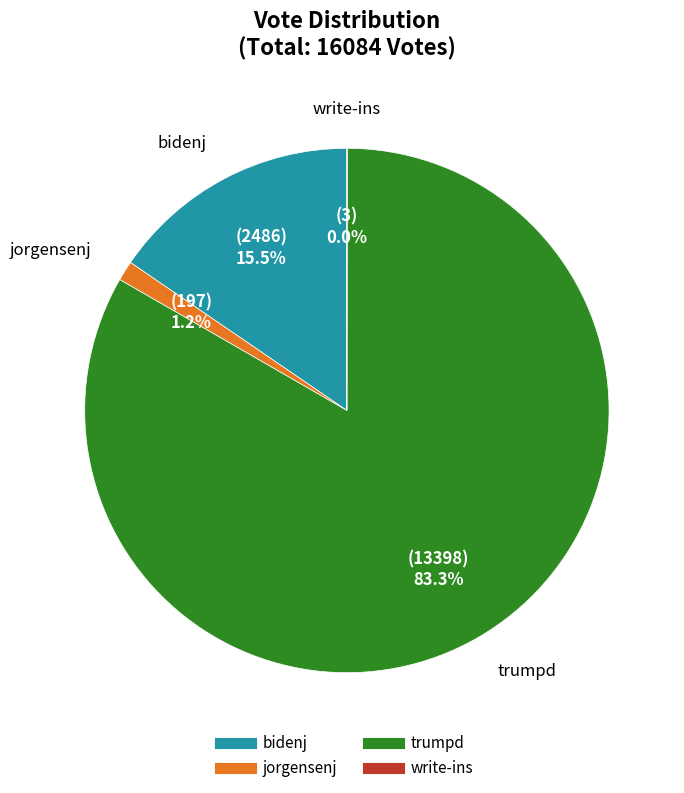

What is the total percentage of jorgensenj and bidenj?

16.7%